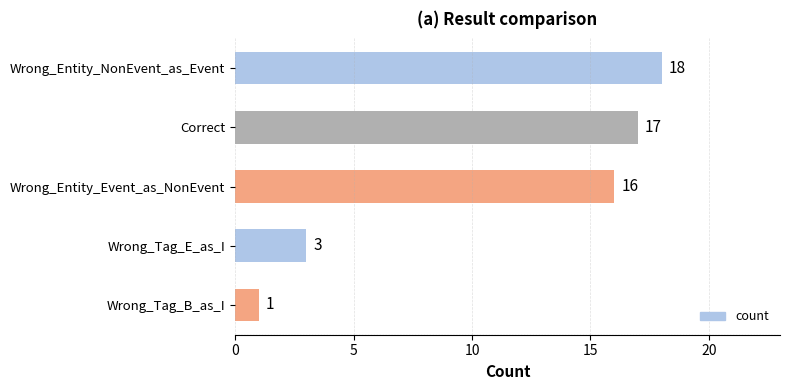

What is the average value?

11